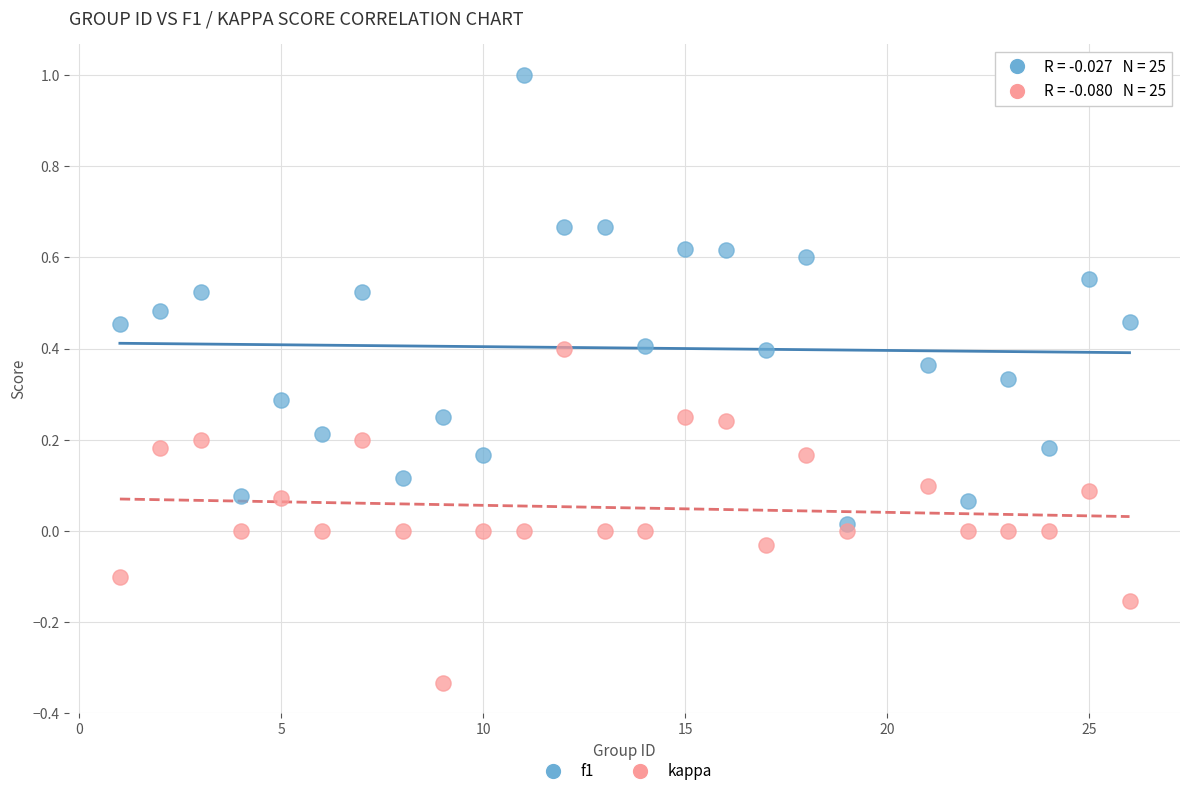

Which series has the widest spread of Y values?

f1